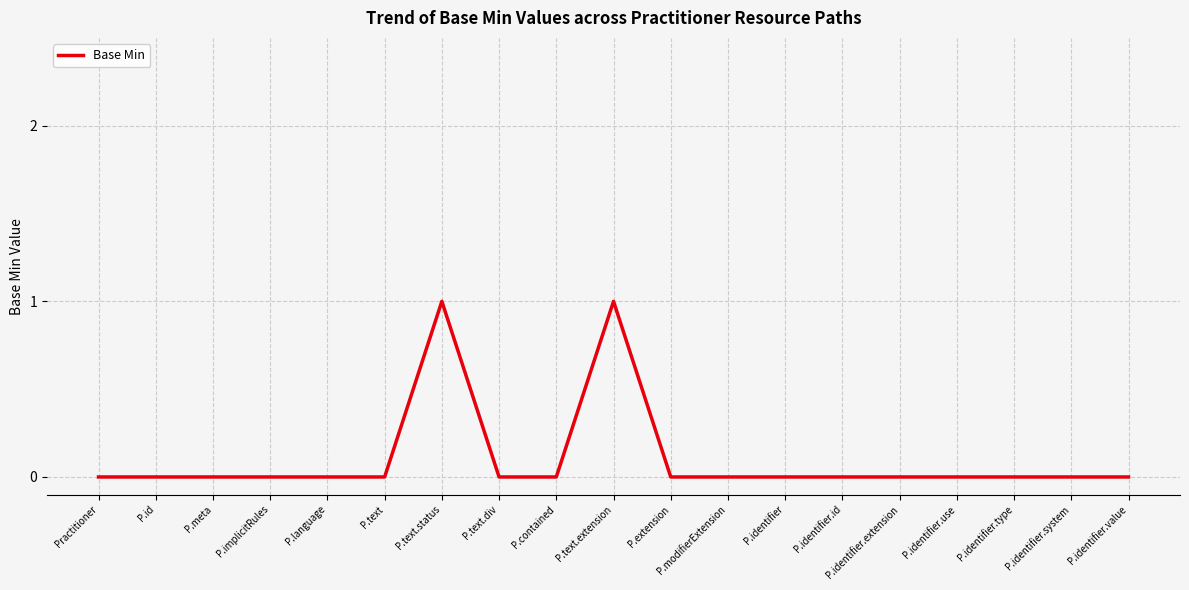

Between P.id and P.text.status, which is larger?

P.text.status